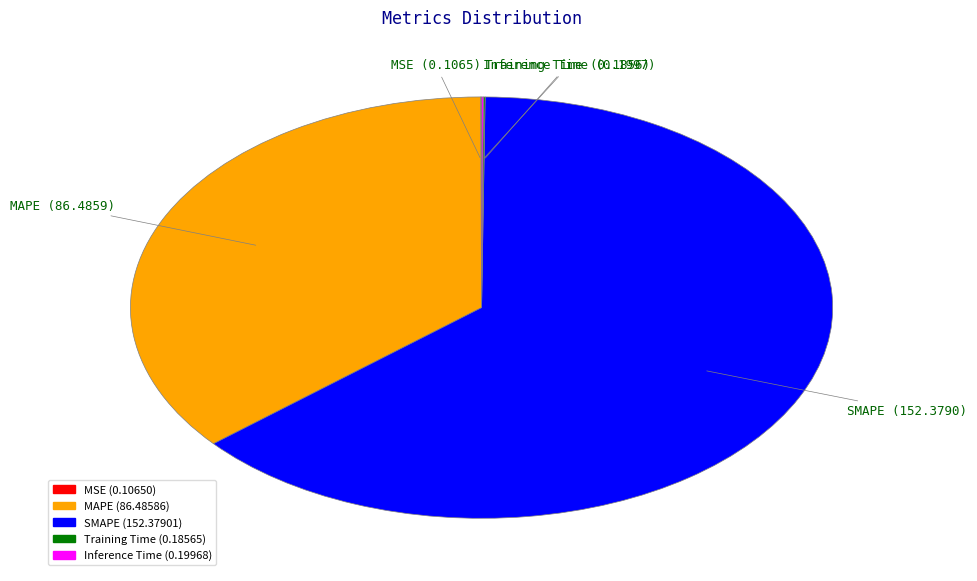

What is the largest slice in the pie chart?

SMAPE